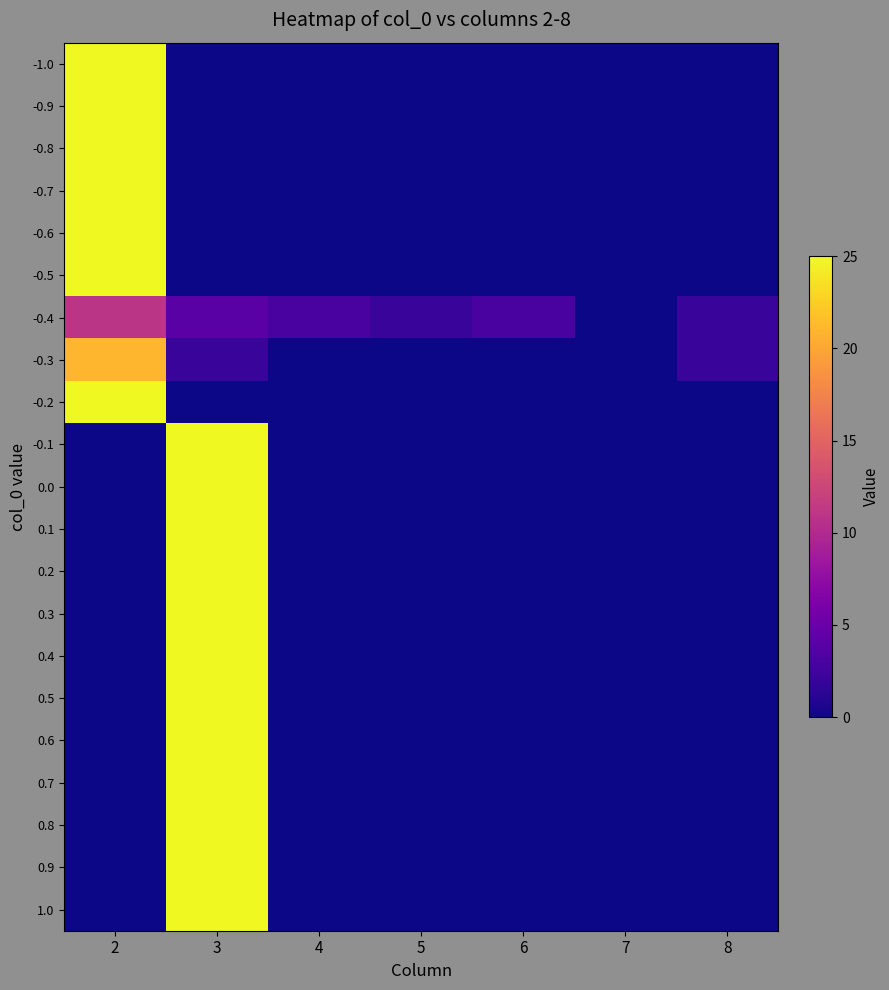

Reading right to left, extract all data points from this chart.

-1.0: 8=0	7=0	6=0	5=0	4=0	3=0	2=25
-0.9: 8=0	7=0	6=0	5=0	4=0	3=0	2=25
-0.8: 8=0	7=0	6=0	5=0	4=0	3=0	2=25
-0.7: 8=0	7=0	6=0	5=0	4=0	3=0	2=25
-0.6: 8=0	7=0	6=0	5=0	4=0	3=0	2=25
-0.5: 8=0	7=0	6=0	5=0	4=0	3=0	2=25
-0.4: 8=2	7=0	6=3	5=2	4=3	3=4	2=11
-0.3: 8=2	7=0	6=0	5=0	4=0	3=2	2=21
-0.2: 8=0	7=0	6=0	5=0	4=0	3=0	2=25
-0.1: 8=0	7=0	6=0	5=0	4=0	3=25	2=0
0.0: 8=0	7=0	6=0	5=0	4=0	3=25	2=0
0.1: 8=0	7=0	6=0	5=0	4=0	3=25	2=0
0.2: 8=0	7=0	6=0	5=0	4=0	3=25	2=0
0.3: 8=0	7=0	6=0	5=0	4=0	3=25	2=0
0.4: 8=0	7=0	6=0	5=0	4=0	3=25	2=0
0.5: 8=0	7=0	6=0	5=0	4=0	3=25	2=0
0.6: 8=0	7=0	6=0	5=0	4=0	3=25	2=0
0.7: 8=0	7=0	6=0	5=0	4=0	3=25	2=0
0.8: 8=0	7=0	6=0	5=0	4=0	3=25	2=0
0.9: 8=0	7=0	6=0	5=0	4=0	3=25	2=0
1.0: 8=0	7=0	6=0	5=0	4=0	3=25	2=0